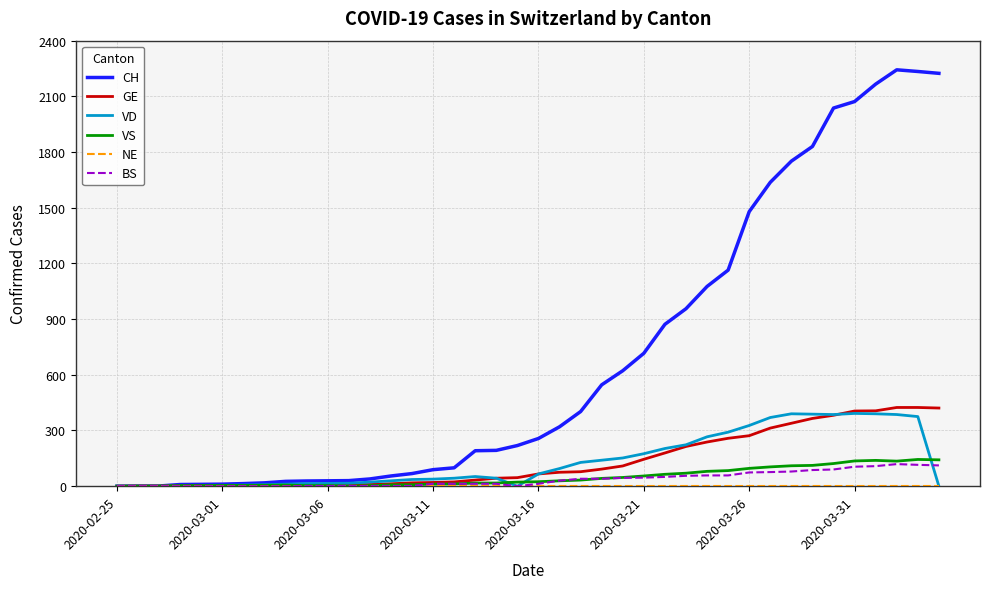

What is the average value of the BS series?

36